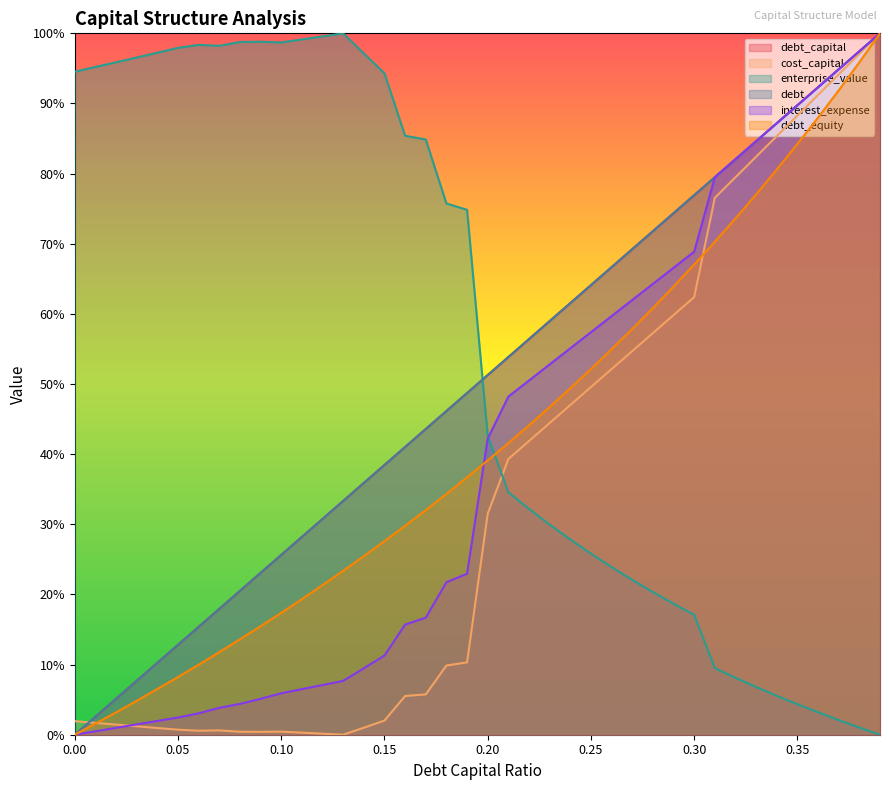

Reading left to right, transcribe all the data shown in this chart.

debt_capital: 0.0	0.0	0.1	0.1	0.1	0.1	0.2	0.2	0.2	0.2	0.3	0.3	0.3	0.3	0.4	0.4	0.4	0.4	0.5	0.5	0.5	0.5	0.6	0.6	0.6	0.6	0.7	0.7	0.7	0.7	0.8	0.8	0.8	0.8	0.9	0.9	0.9	0.9	1.0	1.0
cost_capital: 0.0	0.0	0.0	0.0	0.0	0.0	0.0	0.0	0.0	0.0	0.0	0.0	0.0	0.0	0.0	0.0	0.1	0.1	0.1	0.1	0.3	0.4	0.4	0.4	0.5	0.5	0.5	0.5	0.6	0.6	0.6	0.8	0.8	0.8	0.9	0.9	0.9	0.9	1.0	1.0
enterprise_value: 0.9	1.0	1.0	1.0	1.0	1.0	1.0	1.0	1.0	1.0	1.0	1.0	1.0	1.0	1.0	0.9	0.9	0.8	0.8	0.7	0.4	0.3	0.3	0.3	0.3	0.3	0.2	0.2	0.2	0.2	0.2	0.1	0.1	0.1	0.1	0.0	0.0	0.0	0.0	0.0
debt: 0.0	0.0	0.1	0.1	0.1	0.1	0.2	0.2	0.2	0.2	0.3	0.3	0.3	0.3	0.4	0.4	0.4	0.4	0.5	0.5	0.5	0.5	0.6	0.6	0.6	0.6	0.7	0.7	0.7	0.7	0.8	0.8	0.8	0.8	0.9	0.9	0.9	0.9	1.0	1.0
interest_expense: 0.0	0.0	0.0	0.0	0.0	0.0	0.0	0.0	0.0	0.1	0.1	0.1	0.1	0.1	0.1	0.1	0.2	0.2	0.2	0.2	0.4	0.5	0.5	0.5	0.6	0.6	0.6	0.6	0.6	0.7	0.7	0.8	0.8	0.8	0.9	0.9	0.9	0.9	1.0	1.0
debt_equity: 0.0	0.0	0.0	0.0	0.1	0.1	0.1	0.1	0.1	0.2	0.2	0.2	0.2	0.2	0.3	0.3	0.3	0.3	0.3	0.4	0.4	0.4	0.4	0.5	0.5	0.5	0.5	0.6	0.6	0.6	0.7	0.7	0.7	0.8	0.8	0.8	0.9	0.9	1.0	1.0